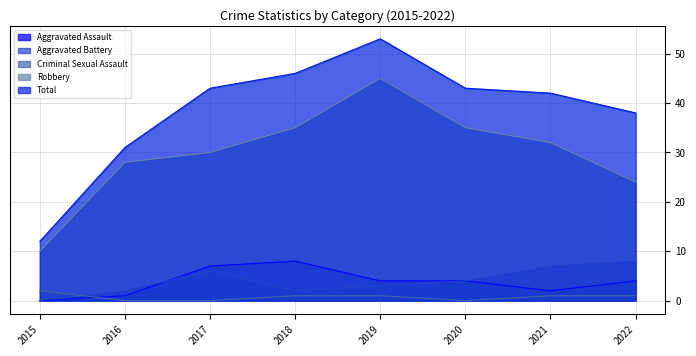

Reading right to left, extract all data points from this chart.

Aggravated Assault: 2022=4	2021=2	2020=4	2019=4	2018=8	2017=7	2016=1	2015=0
Aggravated Battery: 2022=8	2021=7	2020=4	2019=3	2018=2	2017=6	2016=2	2015=0
Criminal Sexual Assault: 2022=1	2021=1	2020=0	2019=1	2018=1	2017=0	2016=0	2015=2
Robbery: 2022=24	2021=32	2020=35	2019=45	2018=35	2017=30	2016=28	2015=10
Total: 2022=38	2021=42	2020=43	2019=53	2018=46	2017=43	2016=31	2015=12